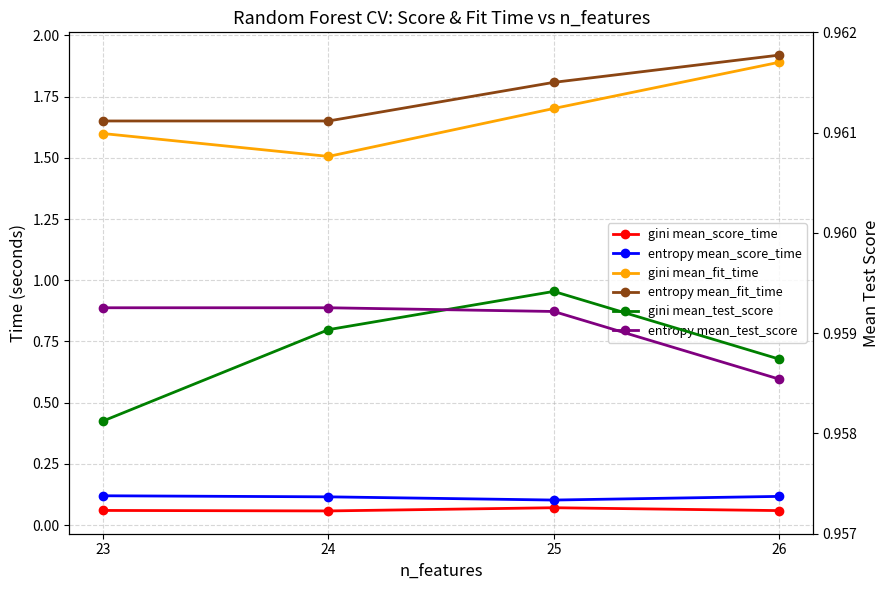

Between 25 and 24, which series saw the biggest shift?

gini mean_fit_time